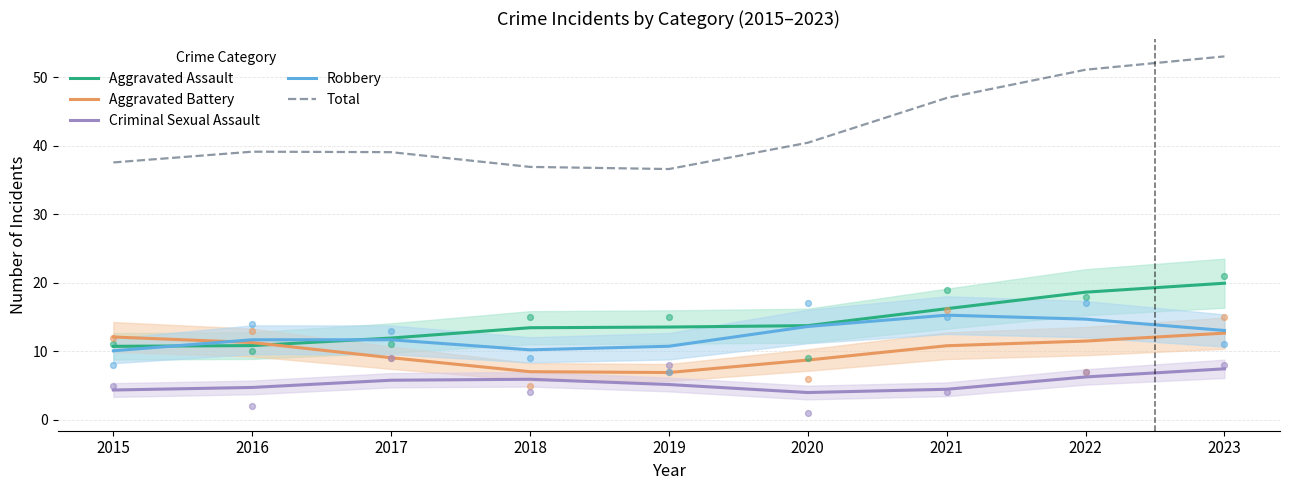

At how many categories does at least one series exceed 41?

3